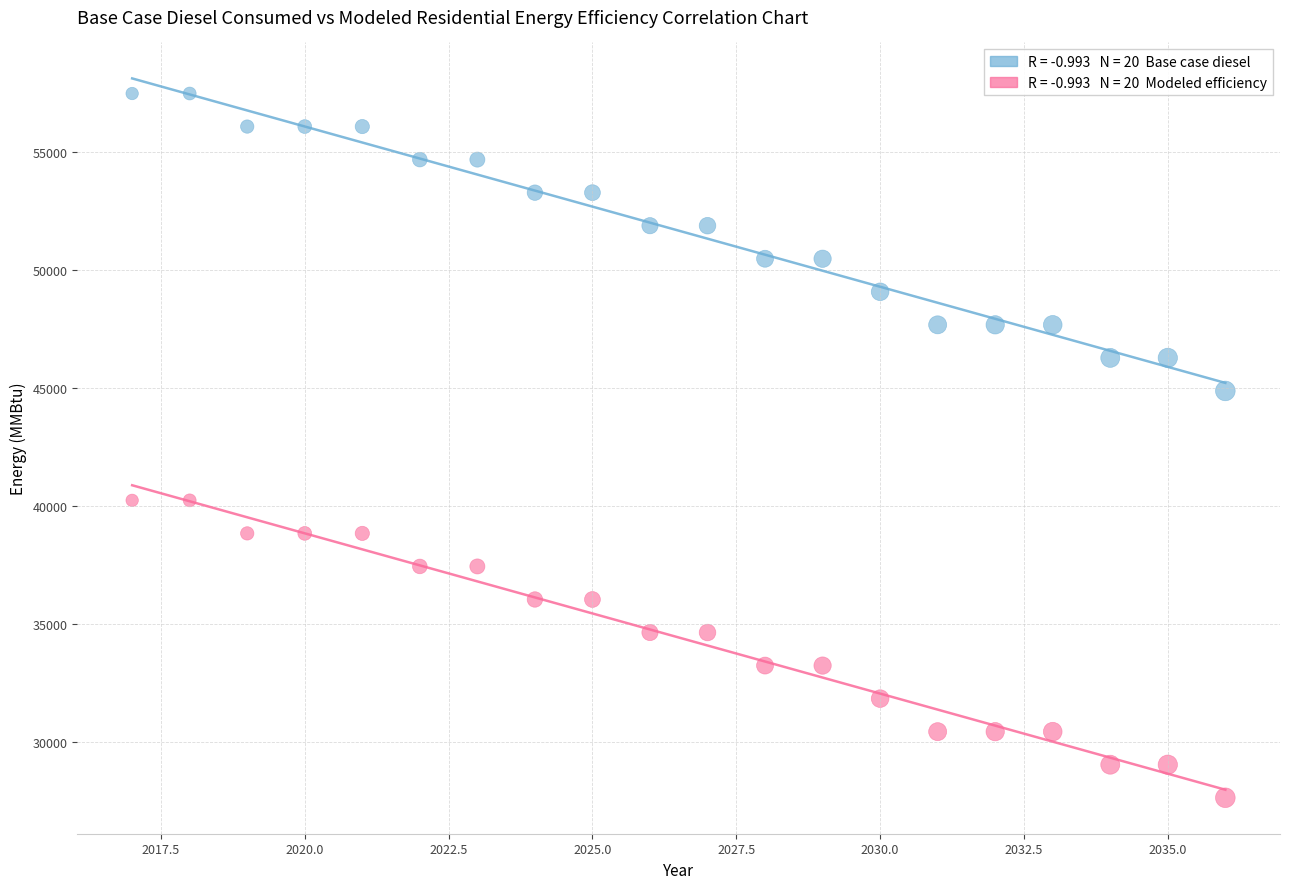

How many data points are displayed?

40